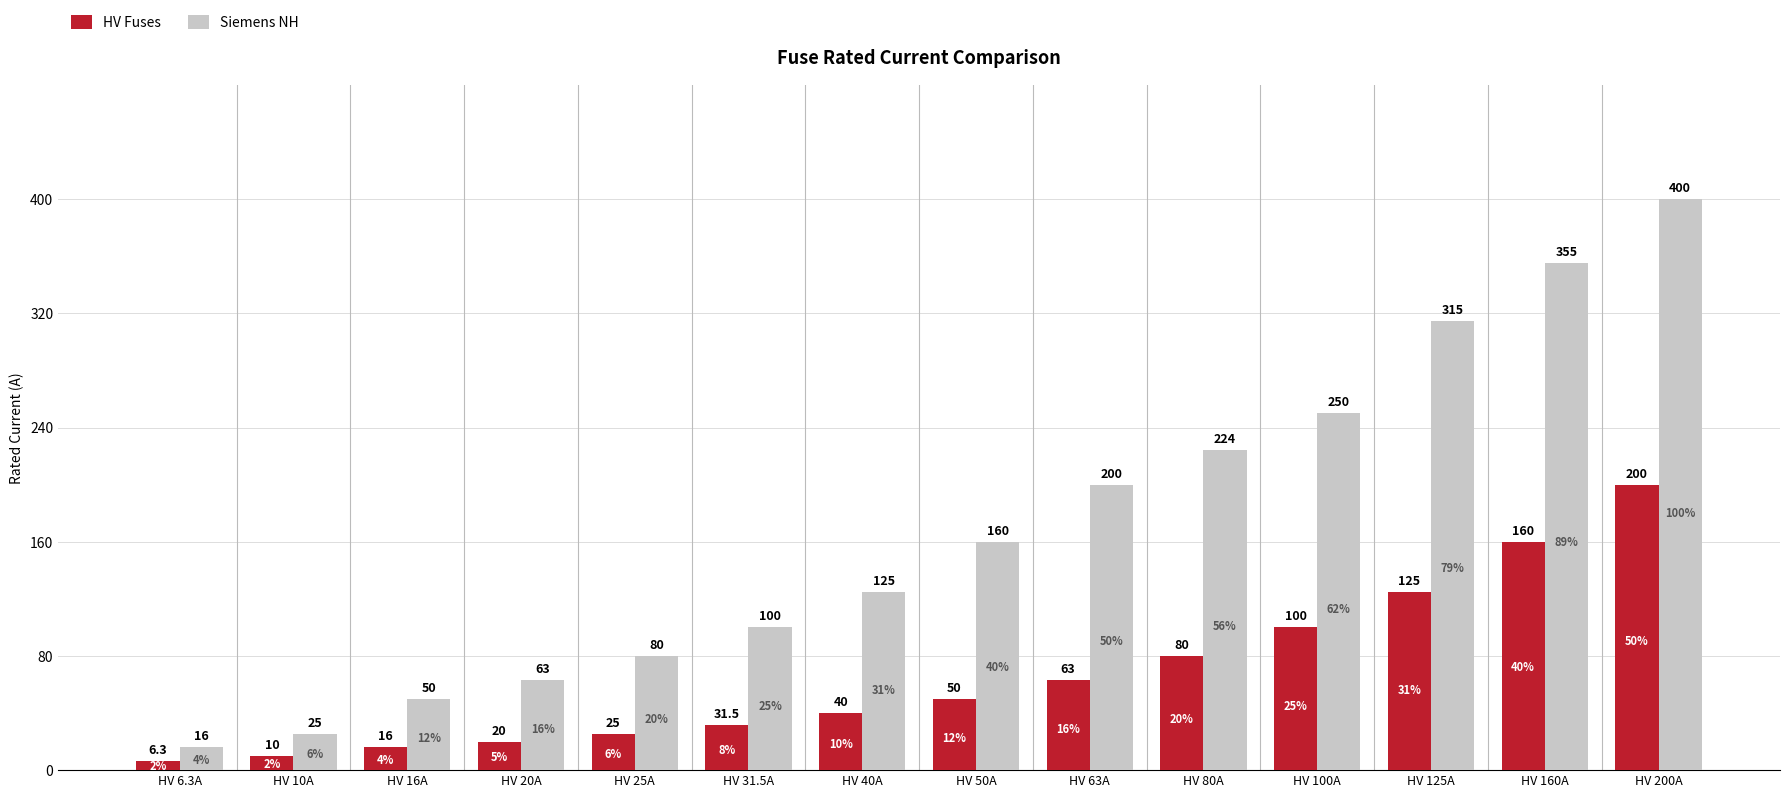

At how many categories does at least one series exceed 246?

4